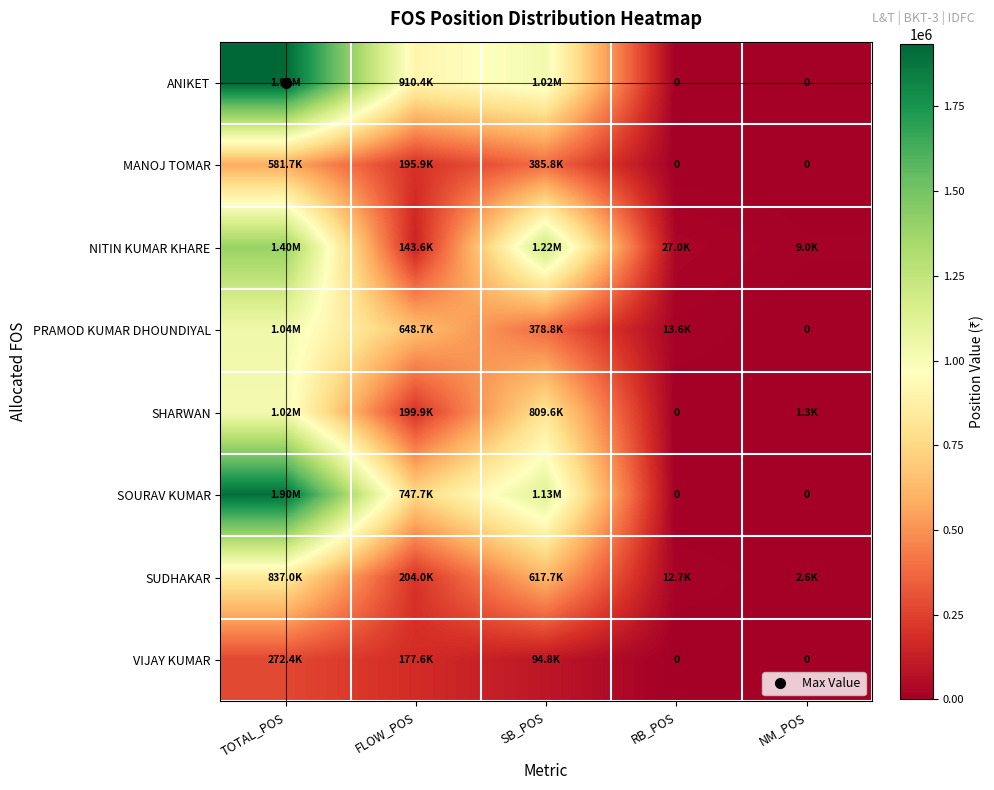

At which label is SHARWAN closest to 511008?

SB_POS